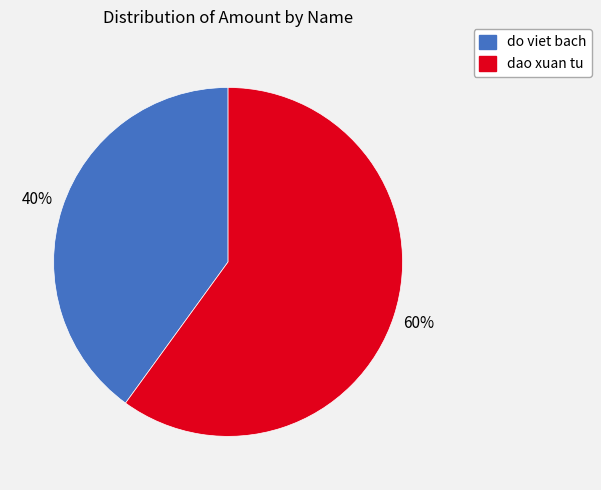

Count the number of slices in the pie.

2